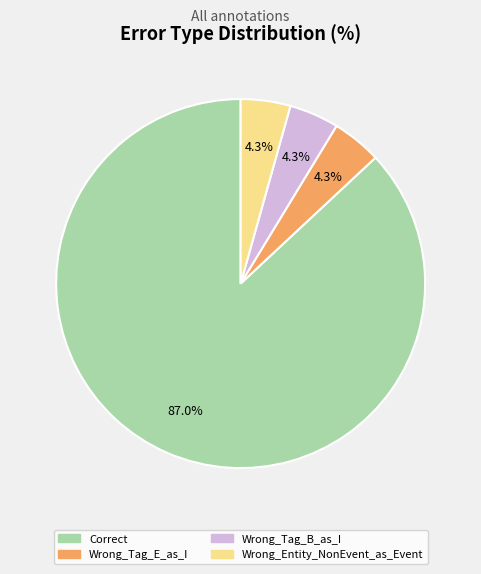

To the nearest percent, what percentage of the pie is Wrong_Tag_B_as_I?

4%